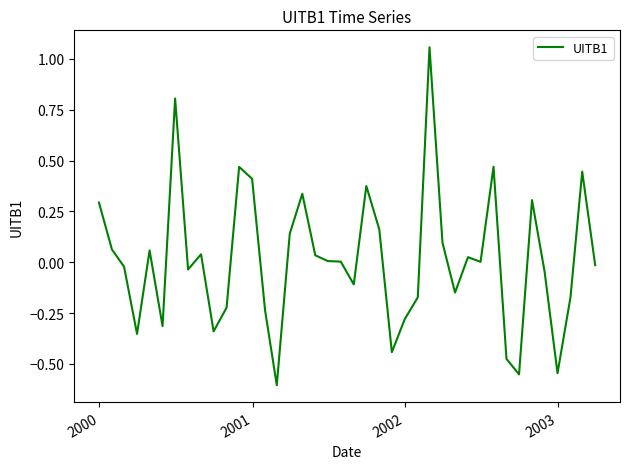

What is the difference between the maximum and minimum values?

1.7